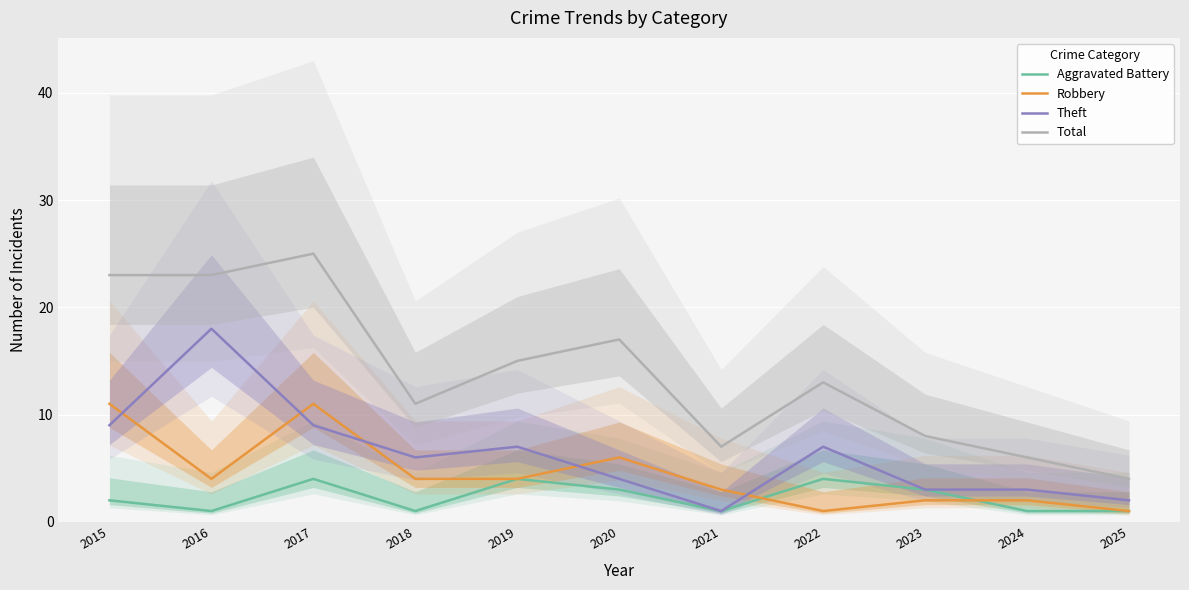

Is it true that Total equals 13 at 2022?

True